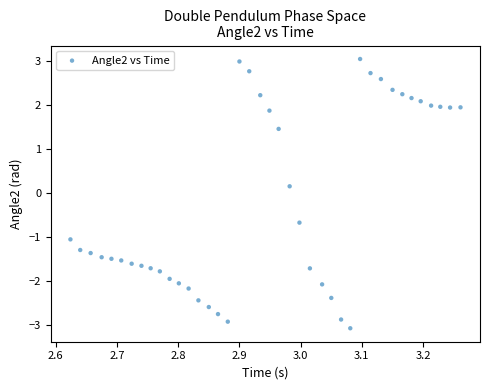

What is the range of X values (max minus min)?

0.6